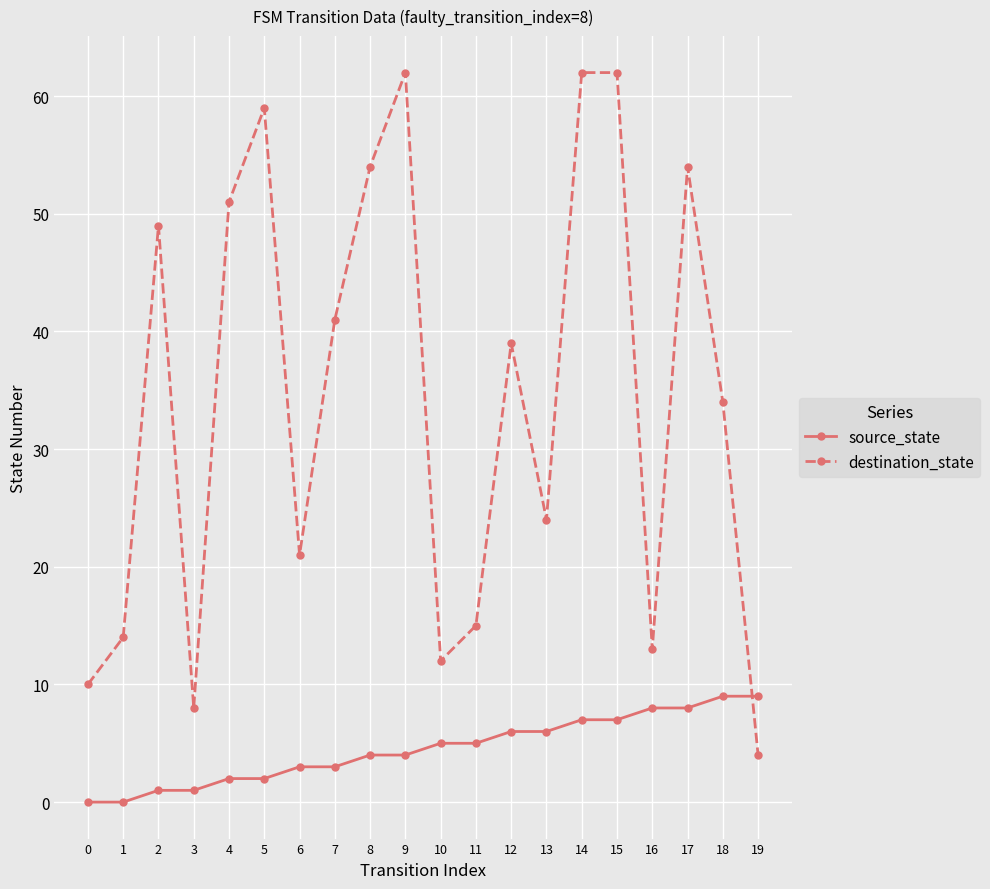

How many values in the destination_state series are below 39?

10